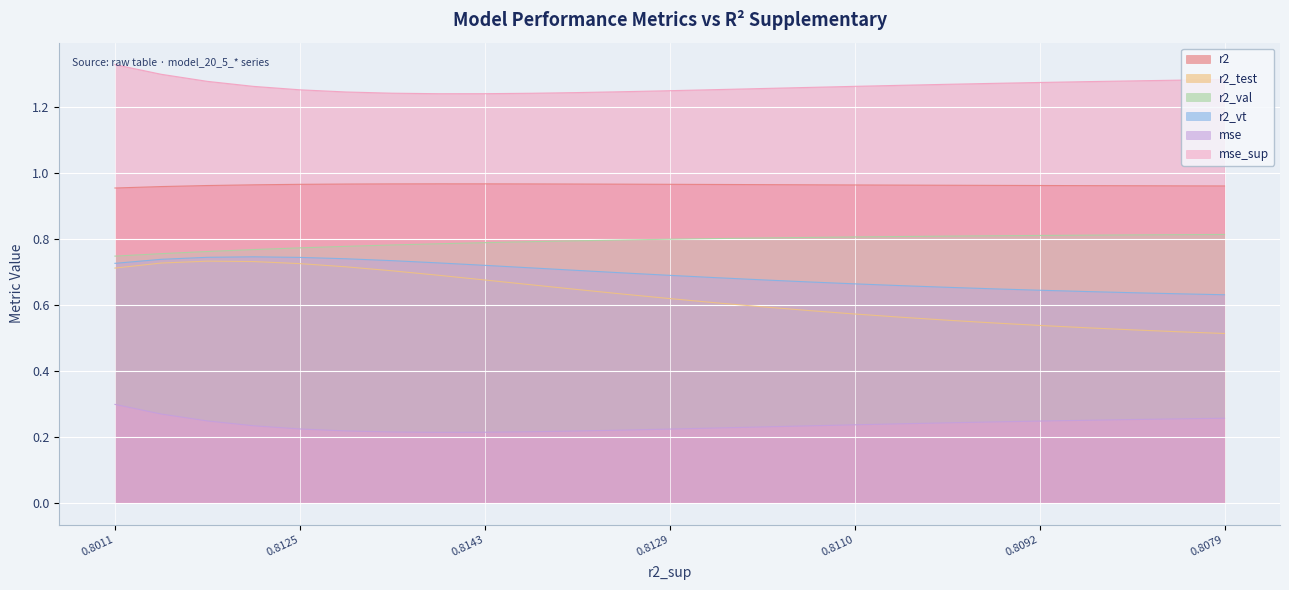

Which label corresponds to the largest value in the chart?

0.8011